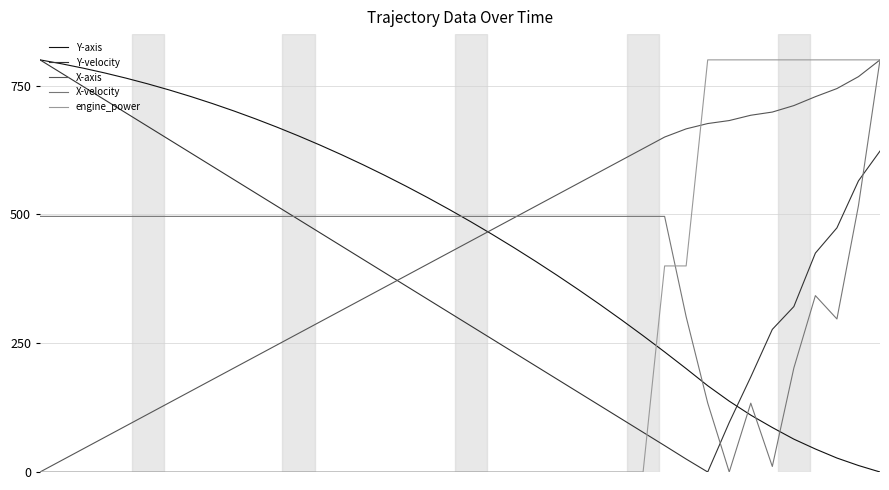

Which series ends up on top after the final intersection of engine_power and Y-velocity?

engine_power